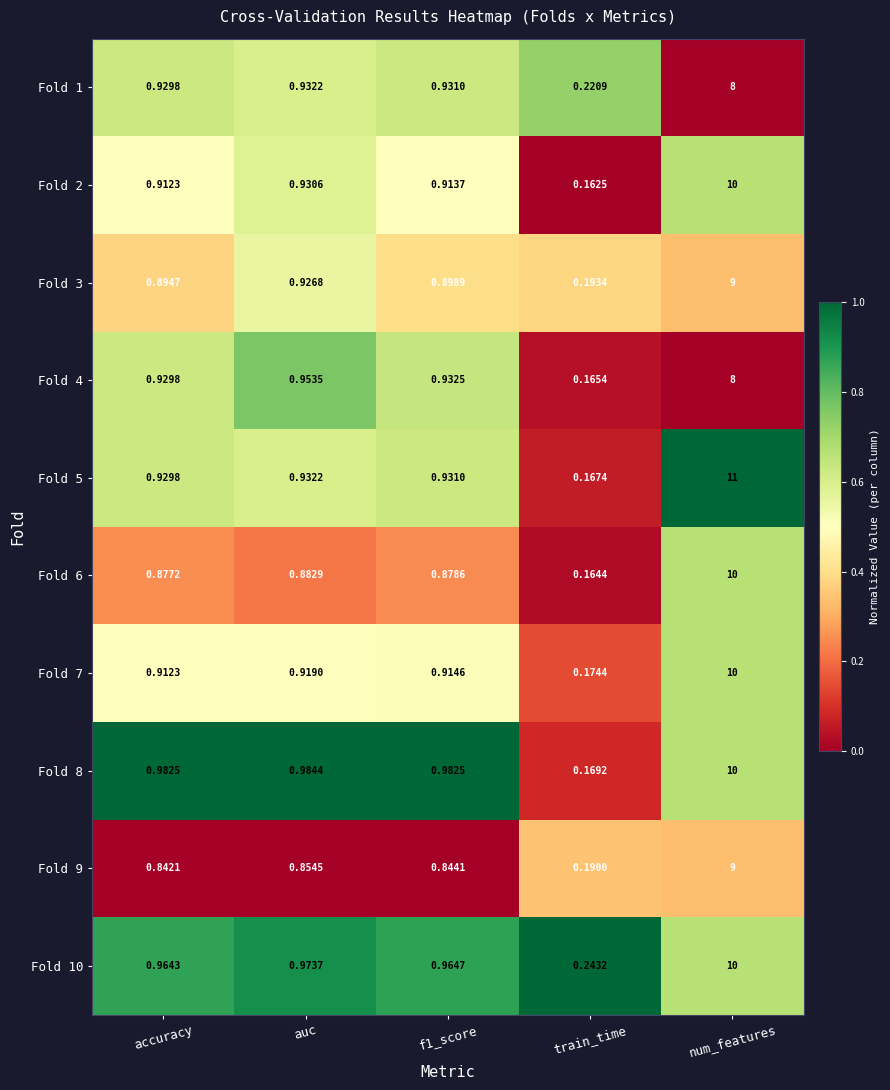

At which label does Fold 10 reach its minimum?

train_time